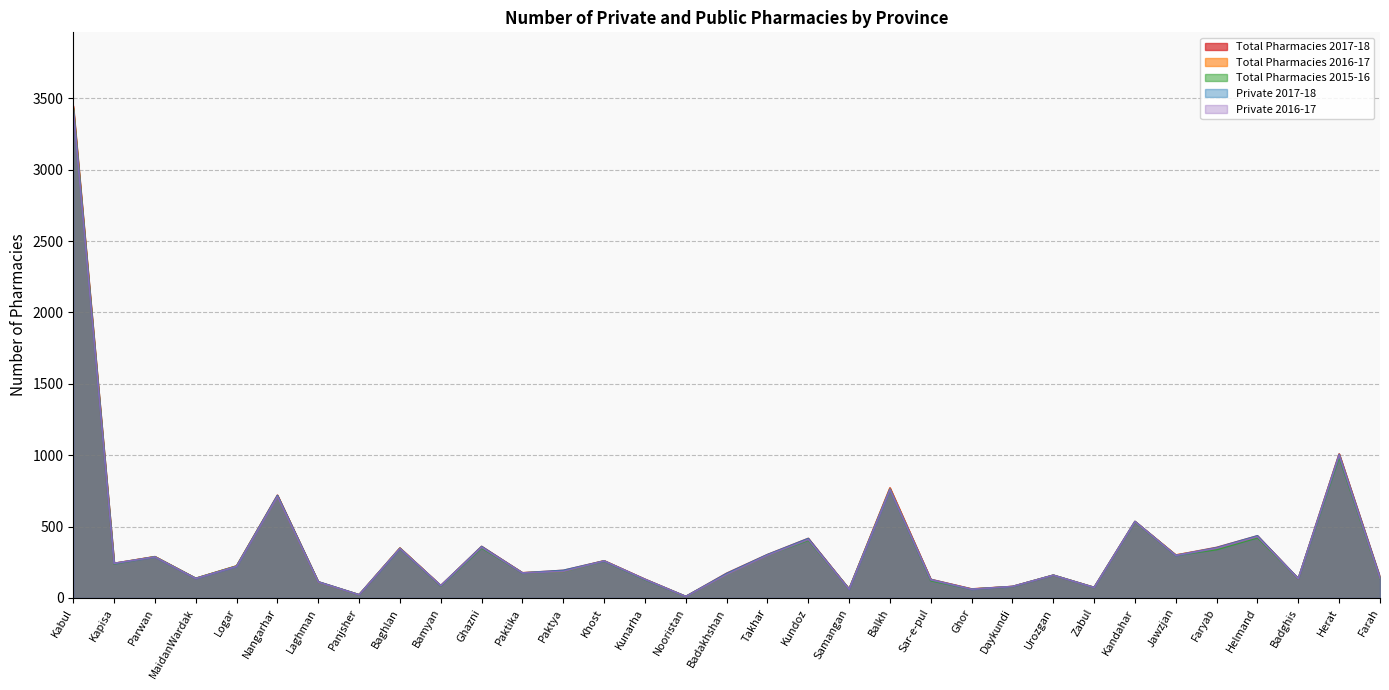

What is the average value of the Total Pharmacies 2017-18 series?

361